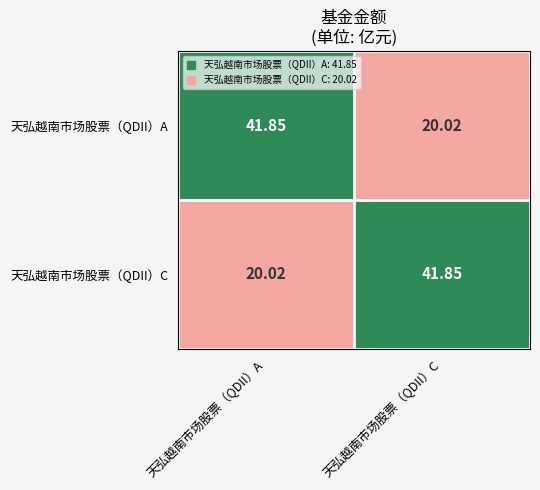

At 天弘越南市场股票（QDII）C, list the series in order from largest to smallest.

天弘越南市场股票（QDII）C, 天弘越南市场股票（QDII）A